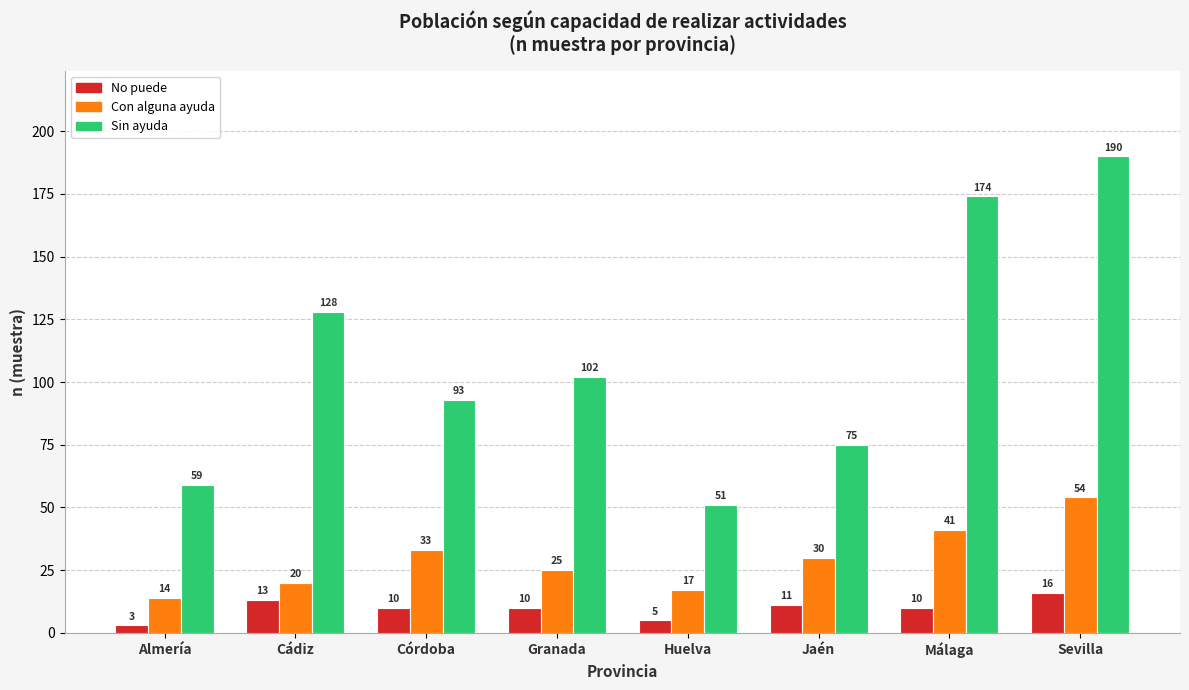

The value of Con alguna ayuda at Jaén is 41. True or false?

False